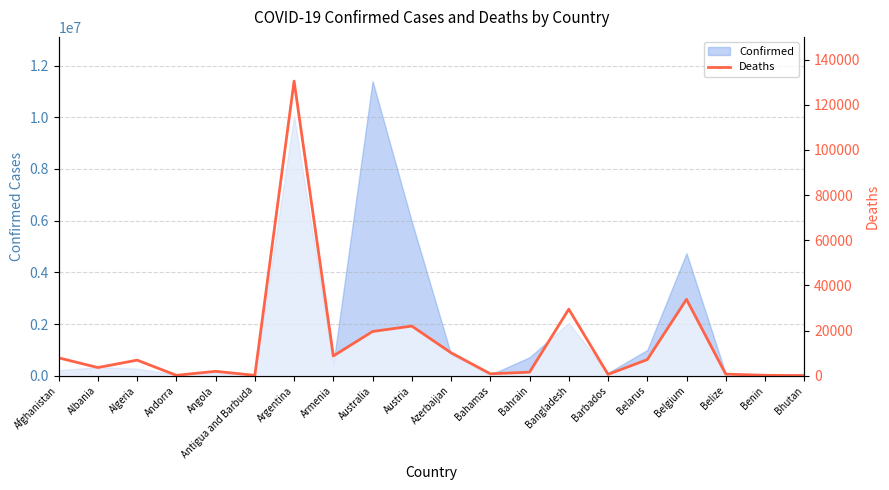

Approximately how many times larger is the value at Austria compared to Australia?

1.1